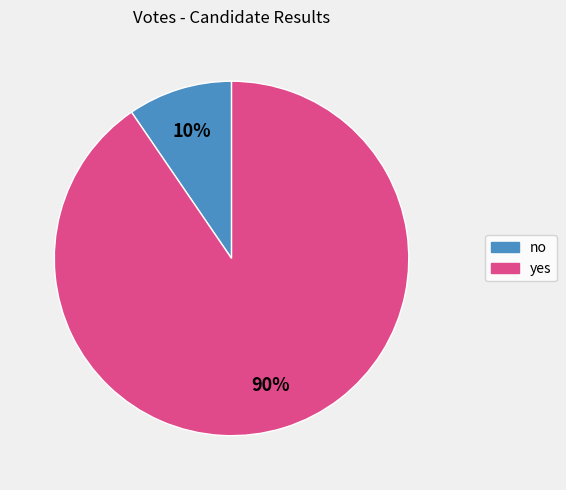

How many segments does this pie chart have?

2